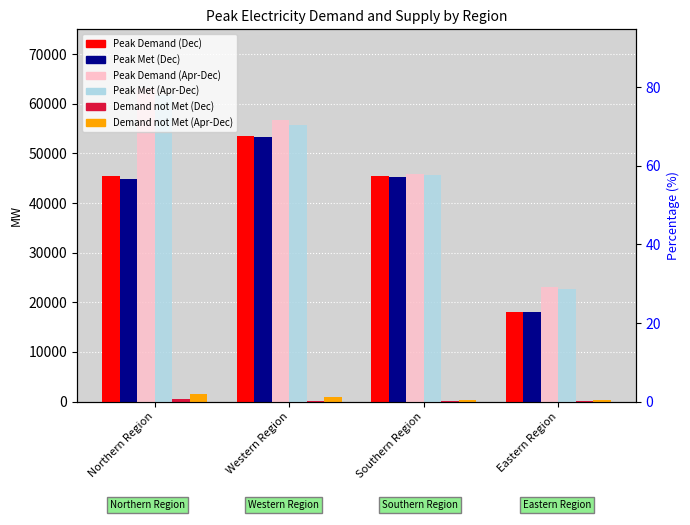

Rank the series at Western Region from lowest to highest value.

Demand not Met (Dec), Demand not Met (Apr-Dec), Peak Met (Dec), Peak Demand (Dec), Peak Met (Apr-Dec), Peak Demand (Apr-Dec)